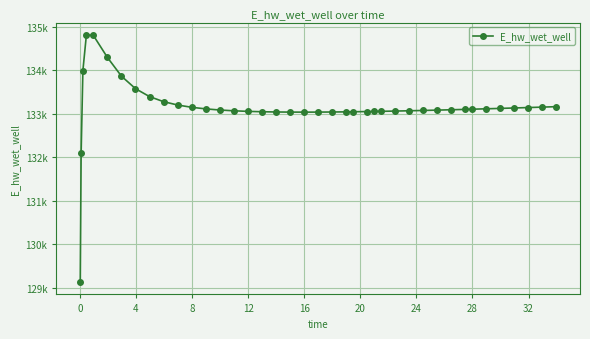

Where is the first local minimum?

19